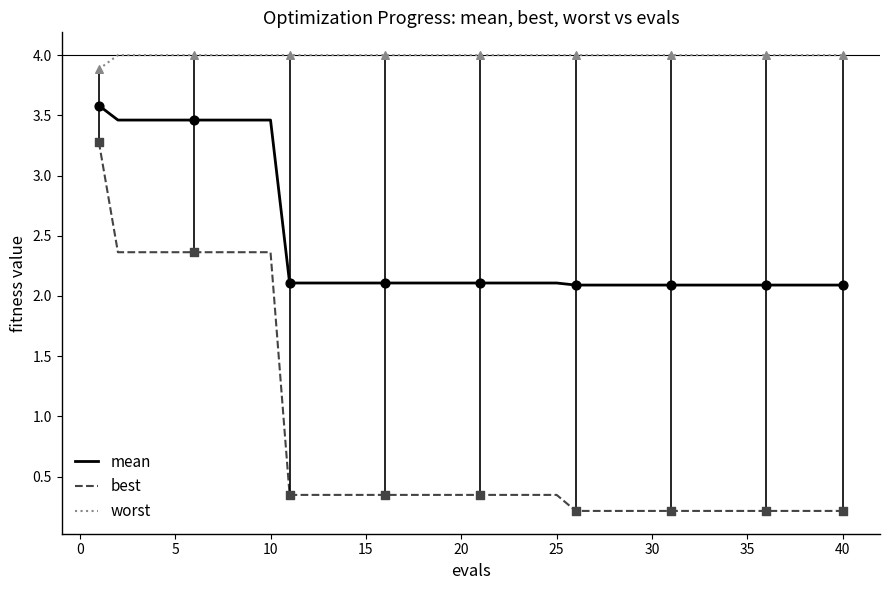

Which series has the largest range (max minus min)?

best